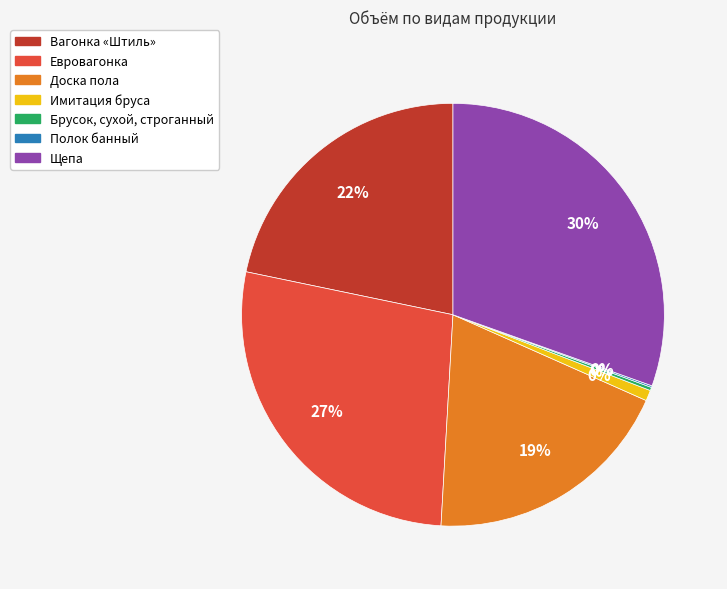

What is the largest slice in the pie chart?

Щепа